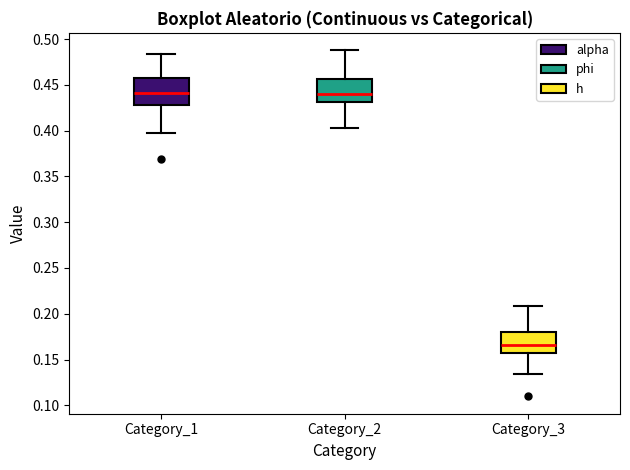

Where does the upper whisker of the box for Category_3 end on the y-axis? The values are not printed on the chart, so give them approximately, as read against the axis.

0.210